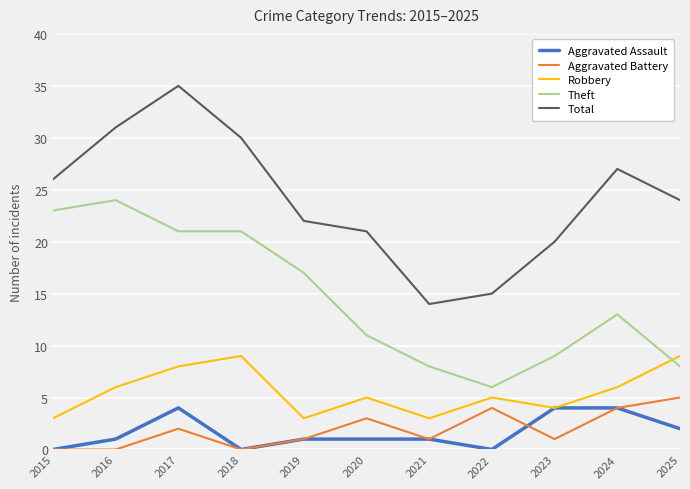

Is it true that Theft equals 8 at 2022?

False